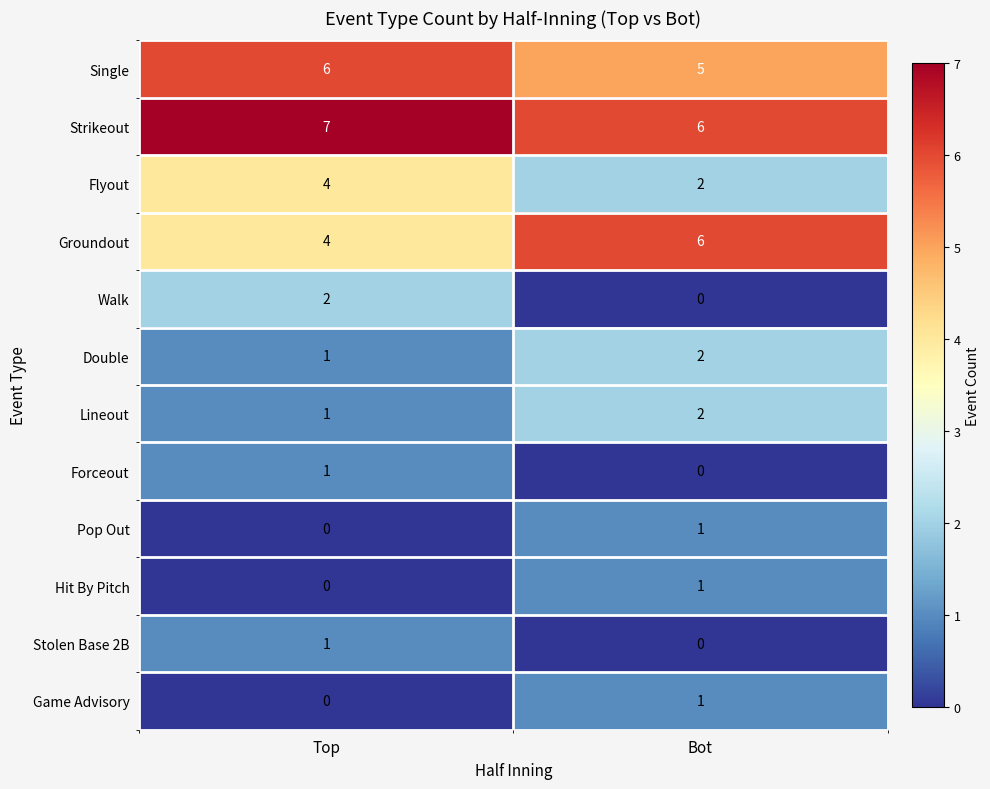

What is the greatest value displayed?

7